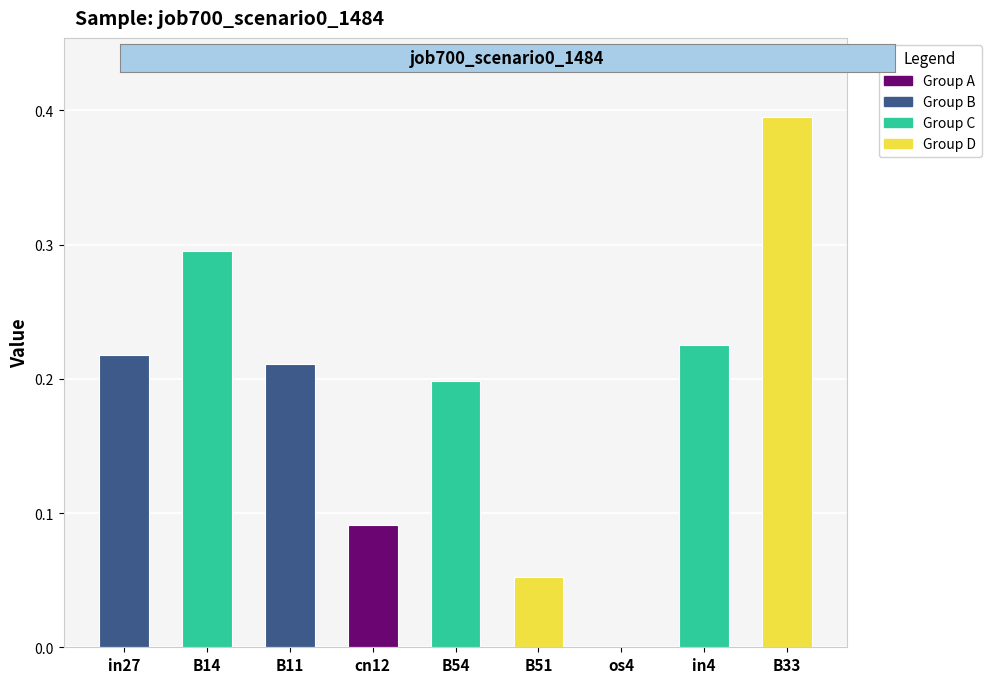

True or false: the data shows -0.2 at os4.

False